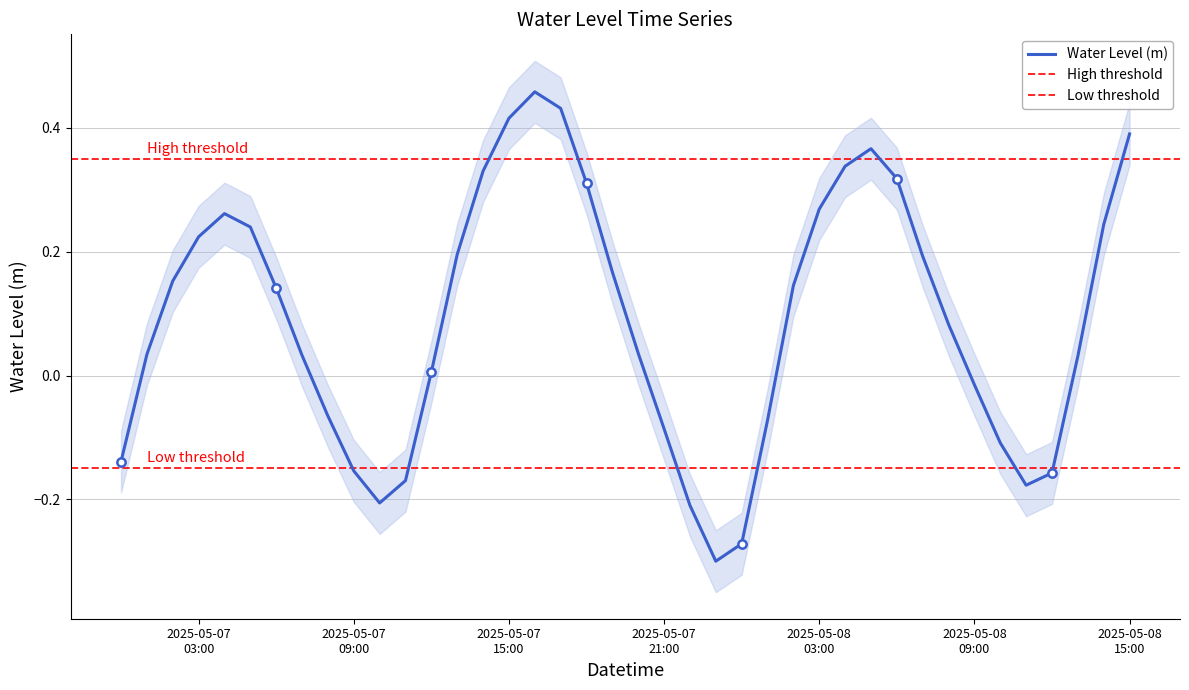

What is the label of the 5th point from the right?

2025-05-08 11:00:00